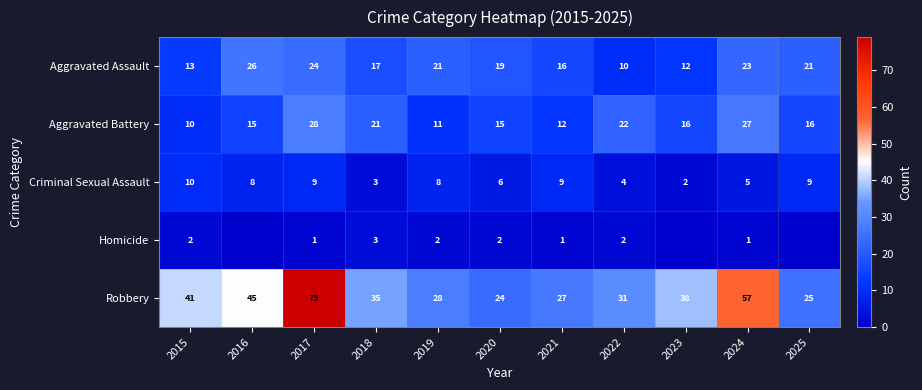

How many data points in Criminal Sexual Assault are less than 8?

5